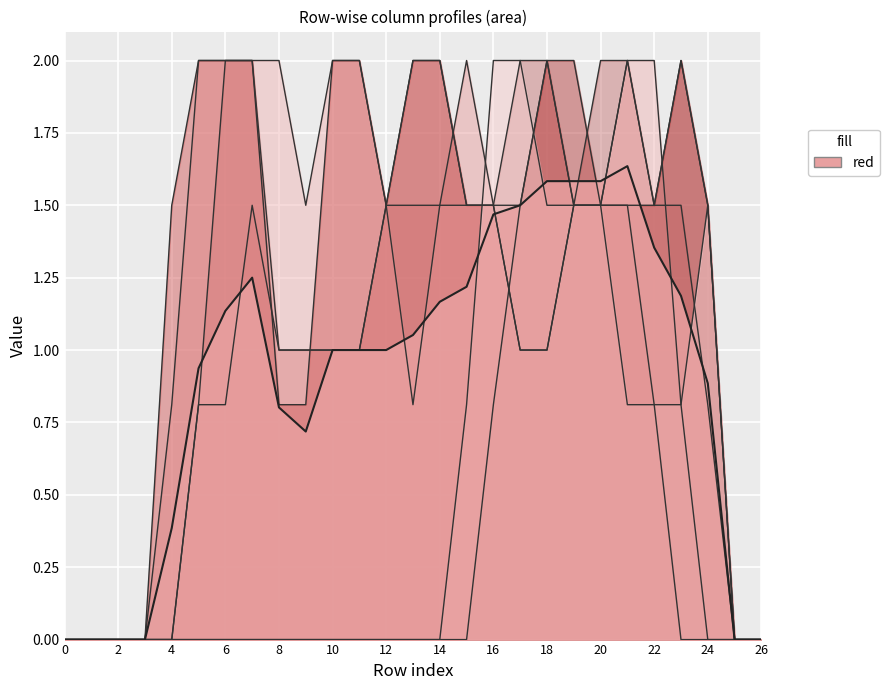

How many intersections are there between col_15 and col_11?

3